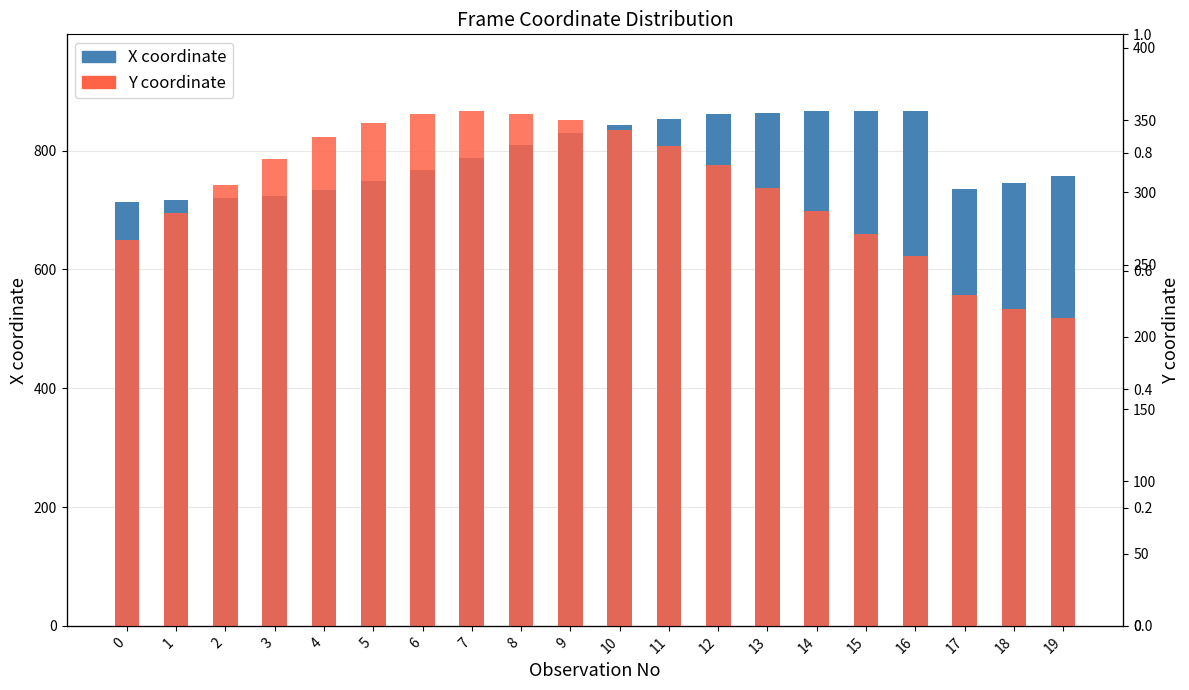

At which label does Y coordinate first exceed 319?

3